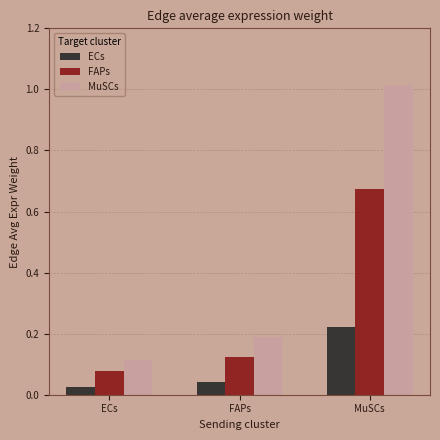

Is it true that MuSCs equals 0.0 at ECs?

False